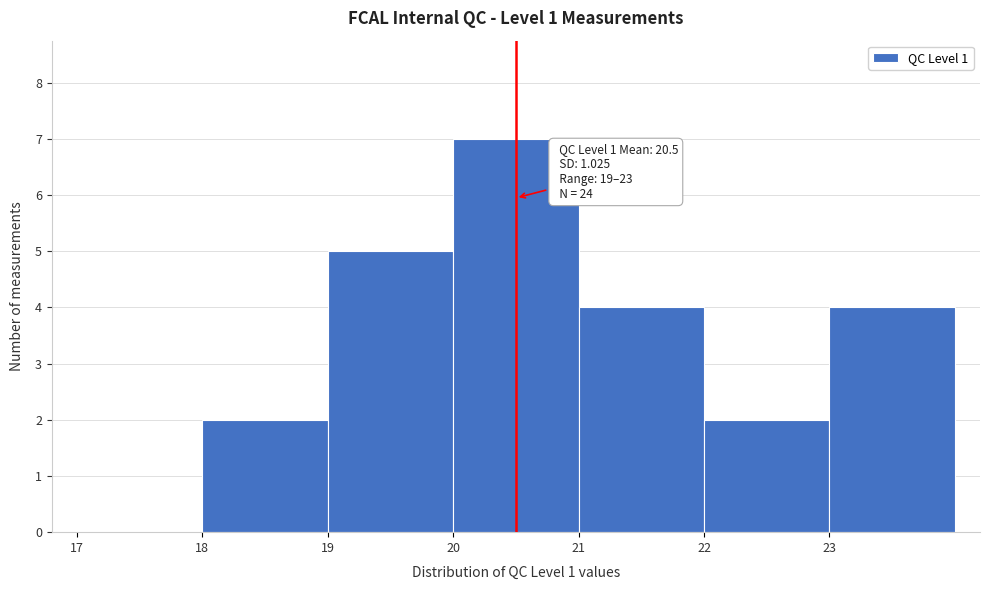

Which range on the x-axis has the tallest bar?

20 to 21